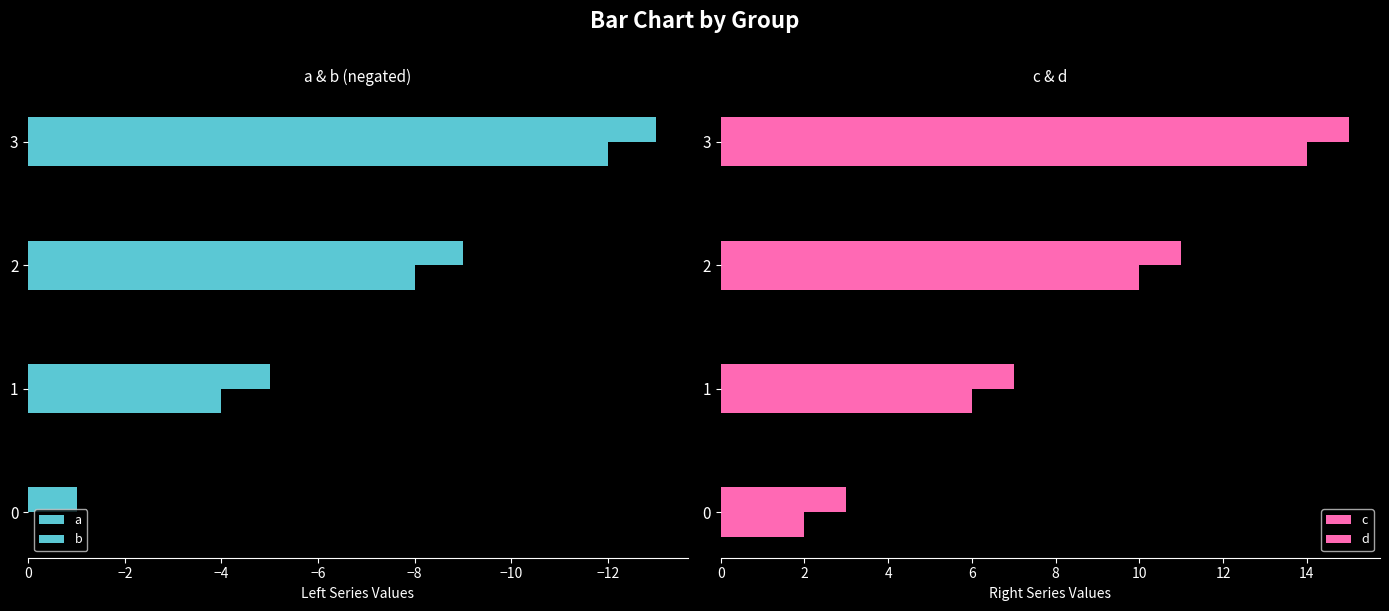

Between 0 and 3, which series saw the biggest shift?

a